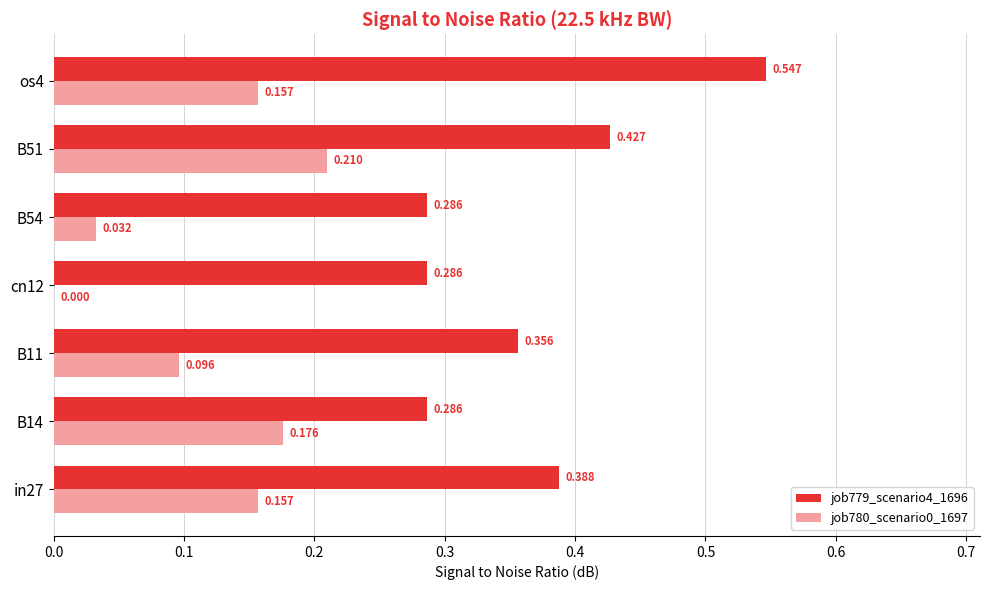

Is the value of job779_scenario4_1696 at in27 greater than the value of job780_scenario0_1697 at B11?

Yes